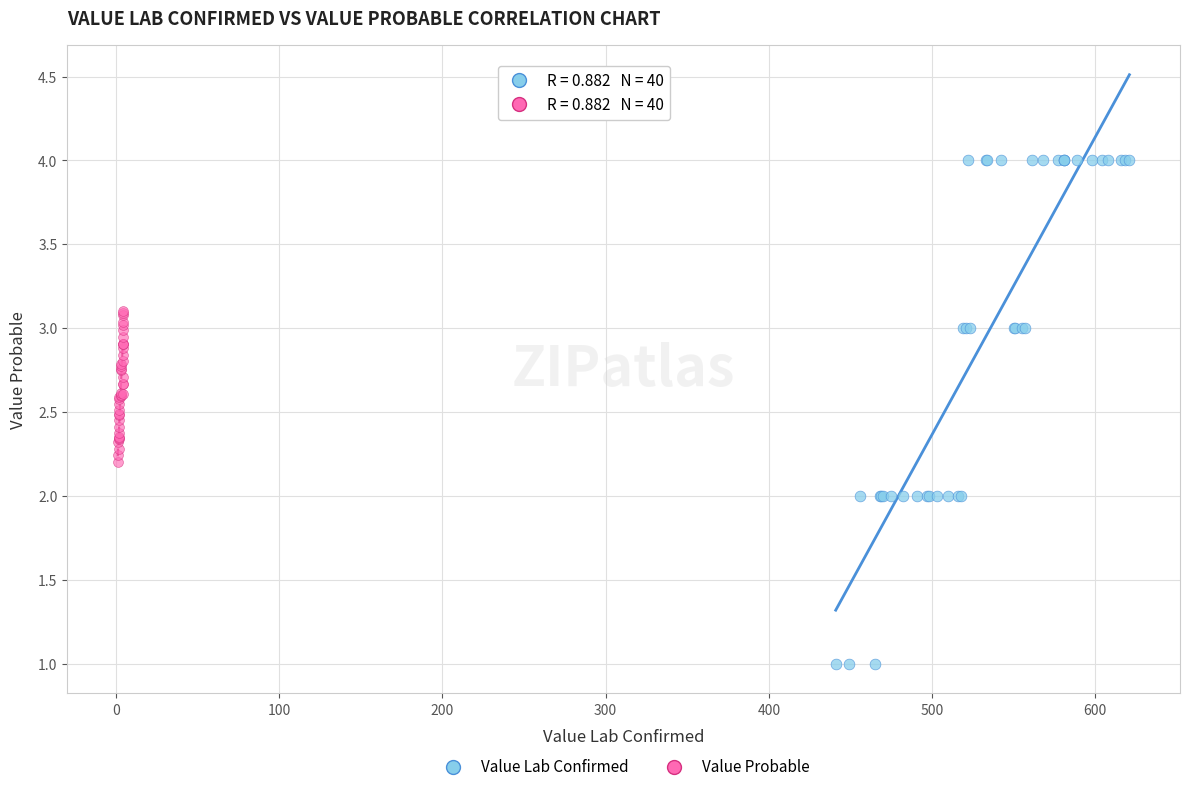

Which series contains the highest Y value?

Value Lab Confirmed